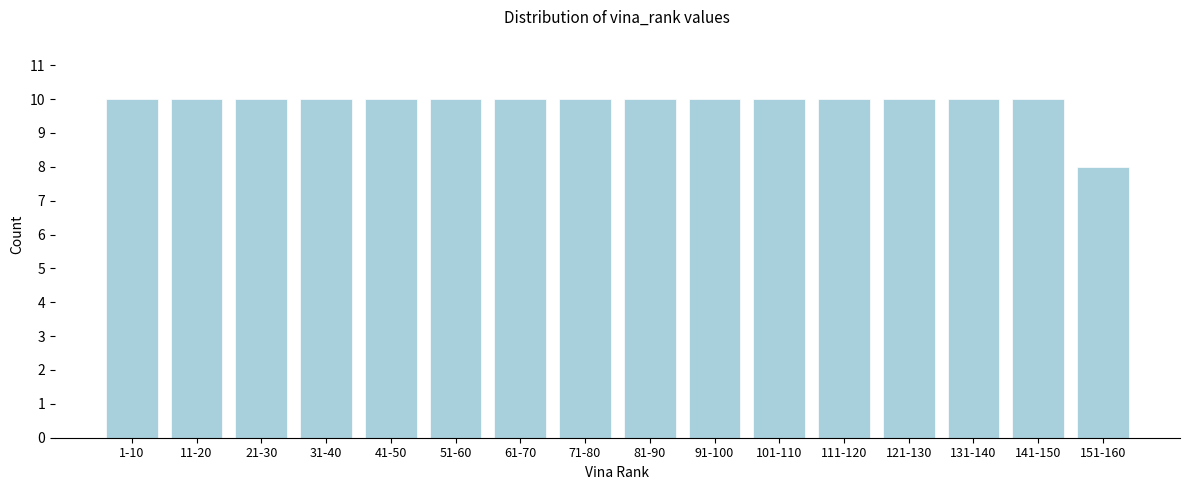

Reading left to right, list all the values displayed in this chart.

1-10=10	11-20=10	21-30=10	31-40=10	41-50=10	51-60=10	61-70=10	71-80=10	81-90=10	91-100=10	101-110=10	111-120=10	121-130=10	131-140=10	141-150=10	151-160=8